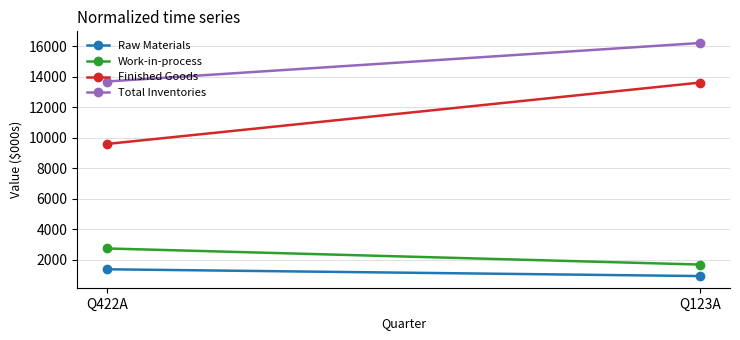

Rank the series by their maximum value, from highest to lowest.

Total Inventories, Finished Goods, Work-in-process, Raw Materials